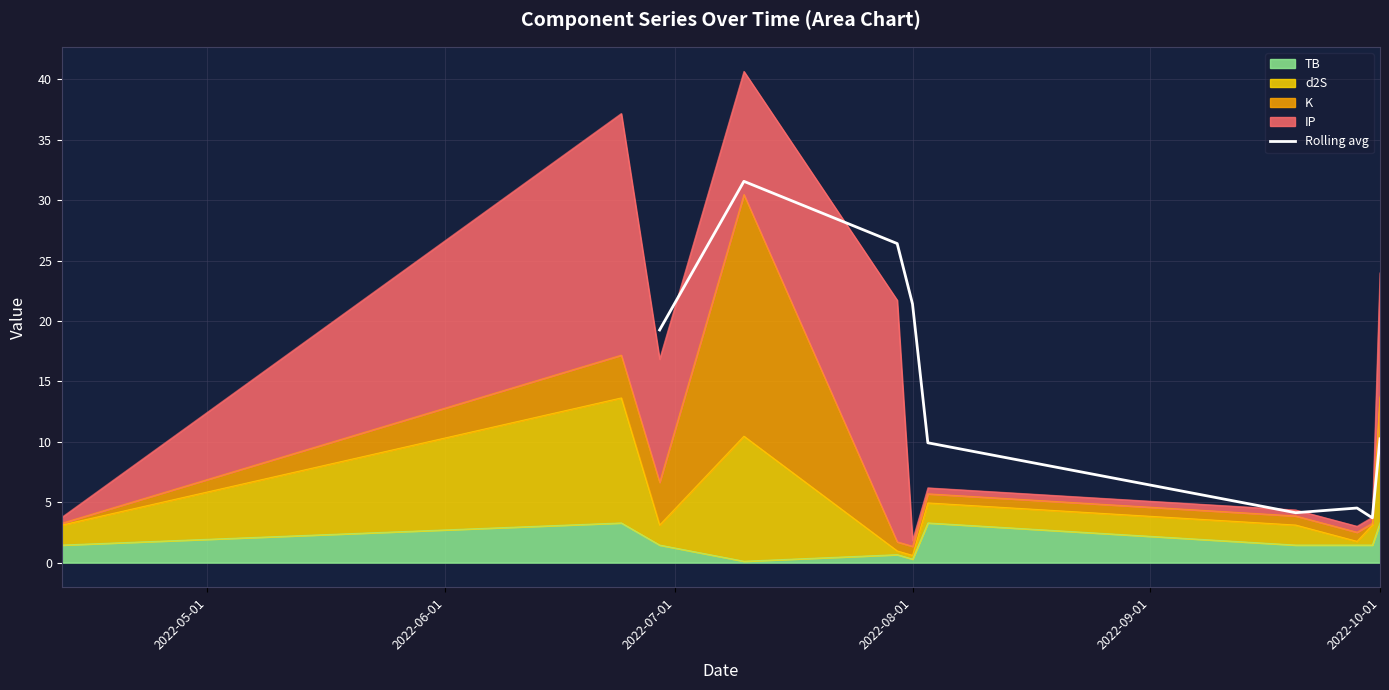

What is the highest value of the Rolling avg series?

31.6